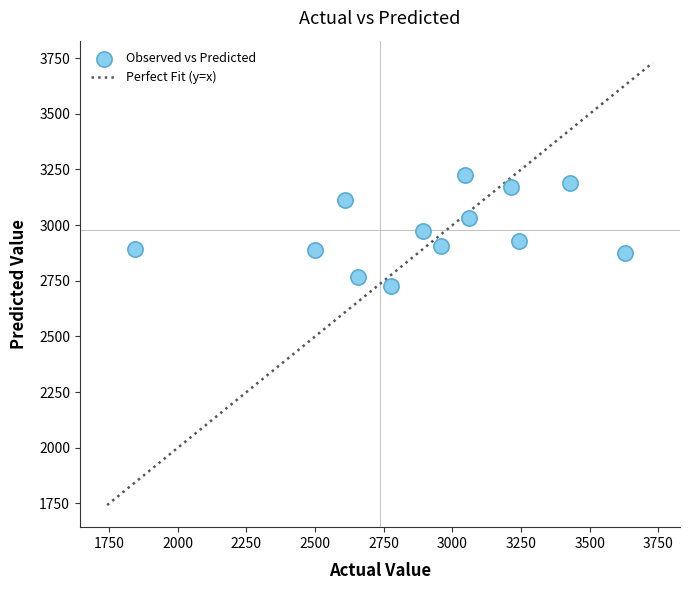

What is the range of X values (max minus min)?

1786.0